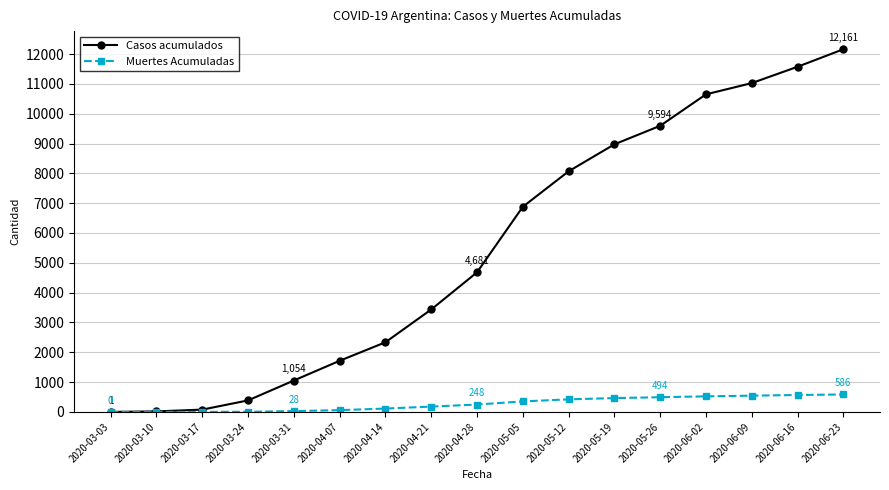

Rank the series by their maximum value, from highest to lowest.

Casos acumulados, Muertes Acumuladas